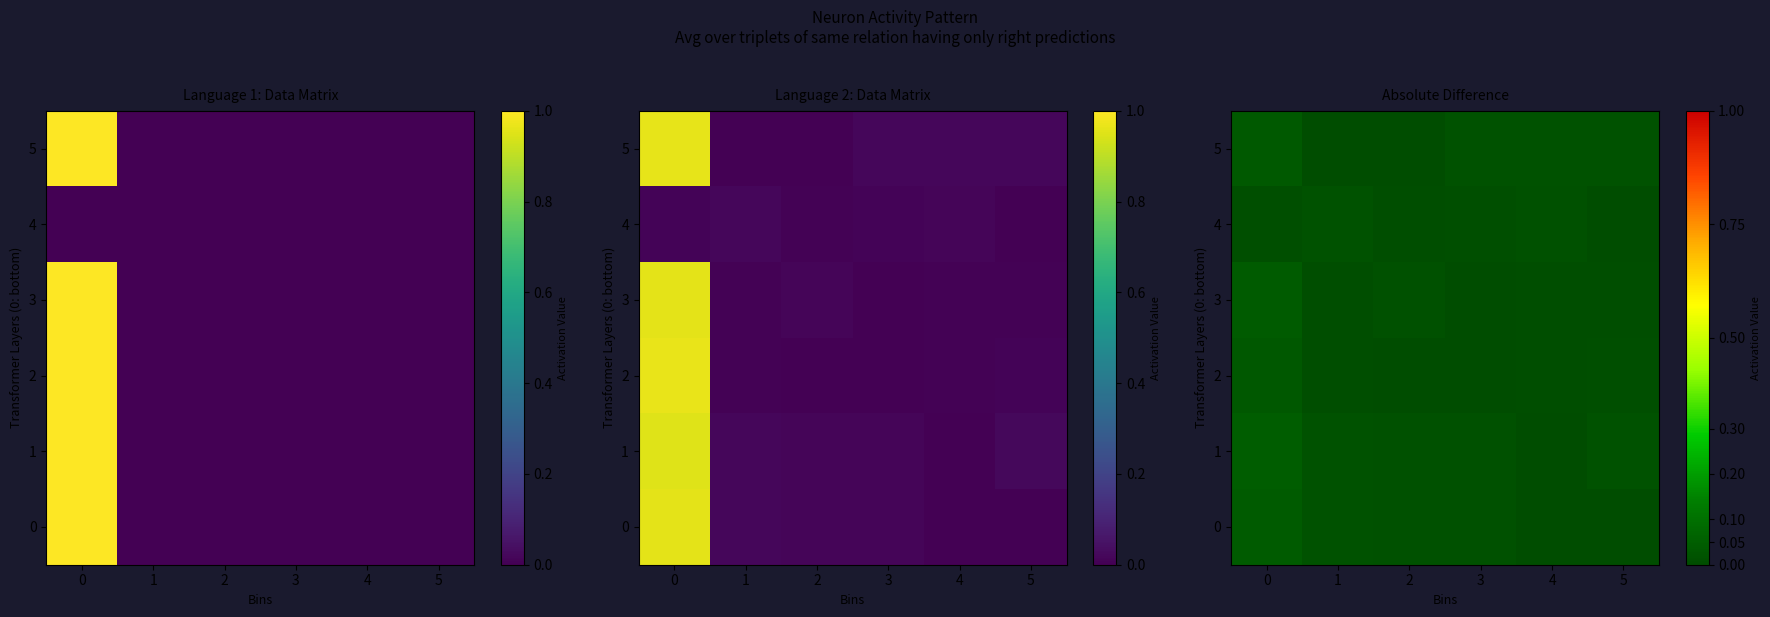

Count the number of categories in the chart.

6